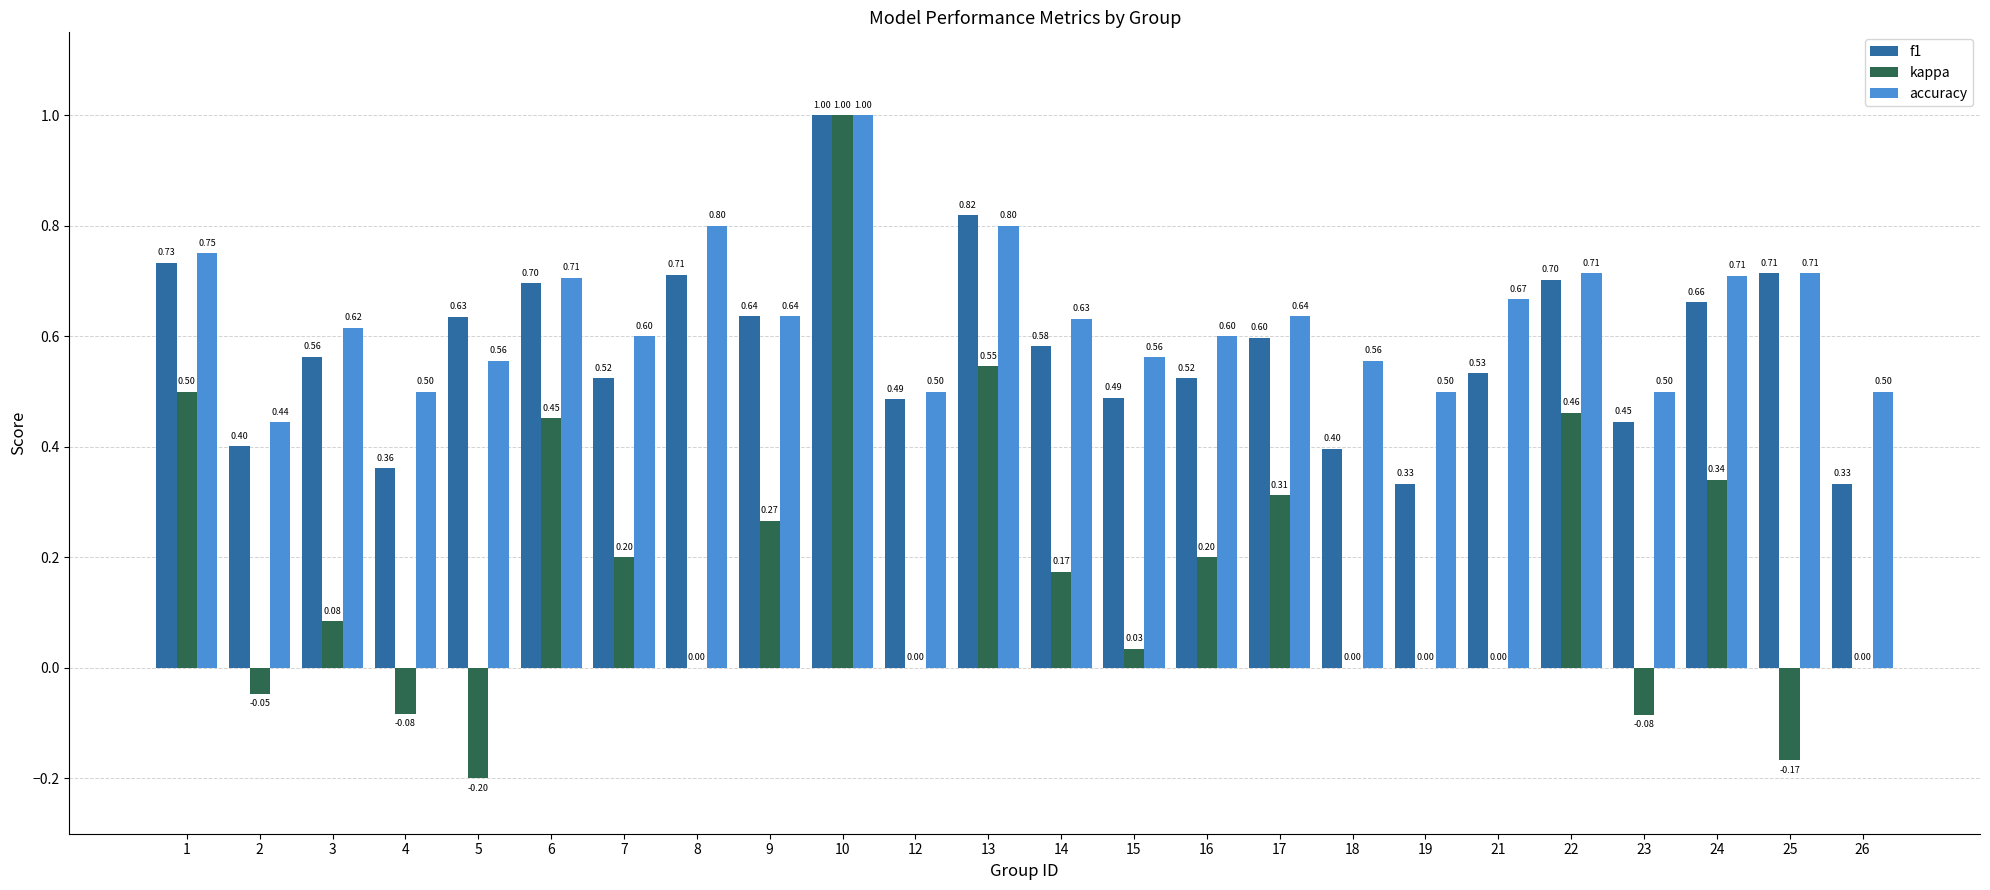

What is the total value across all series at 10?

3.0